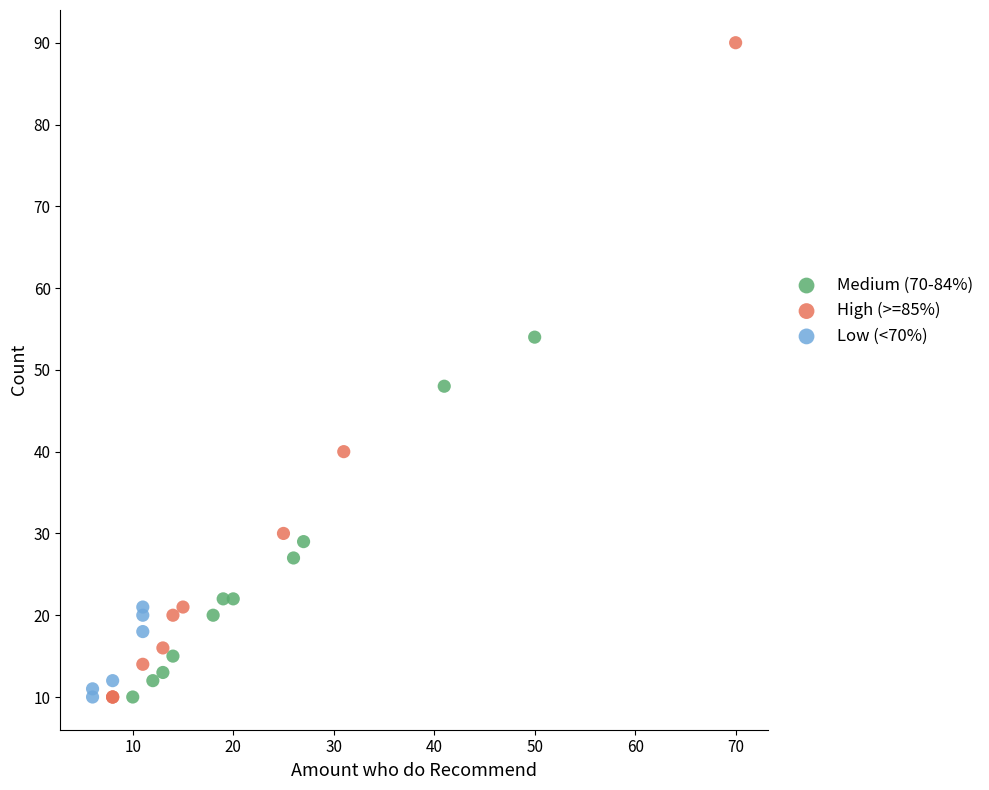

Which series contains the highest Y value?

High (>=85%)